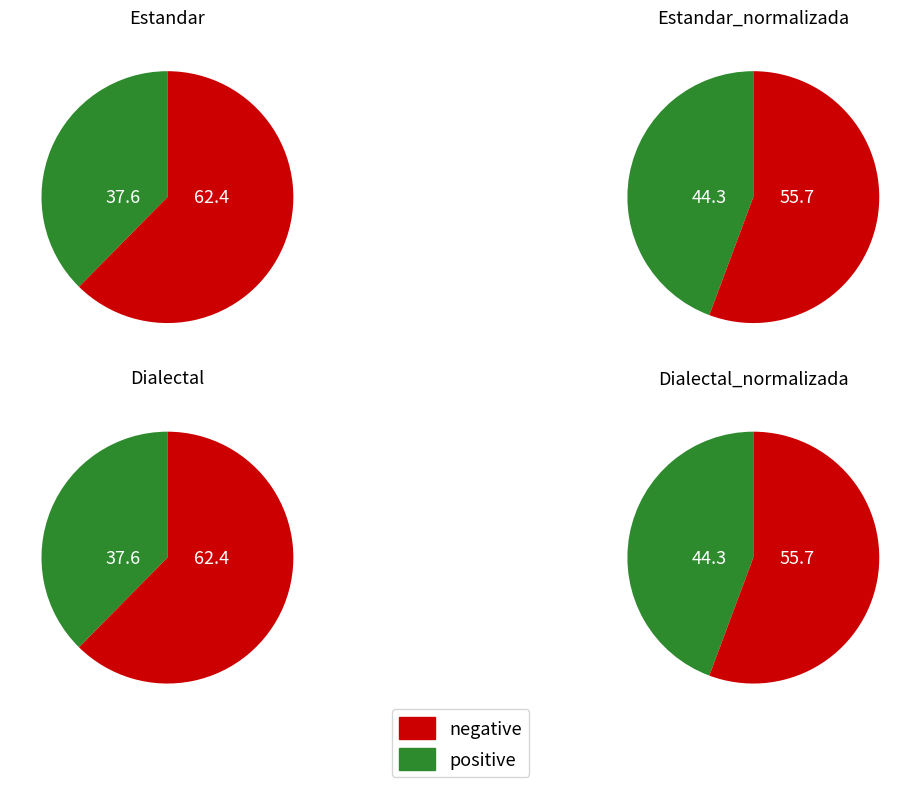

Is Estandar_normalizada the majority of the pie?

No